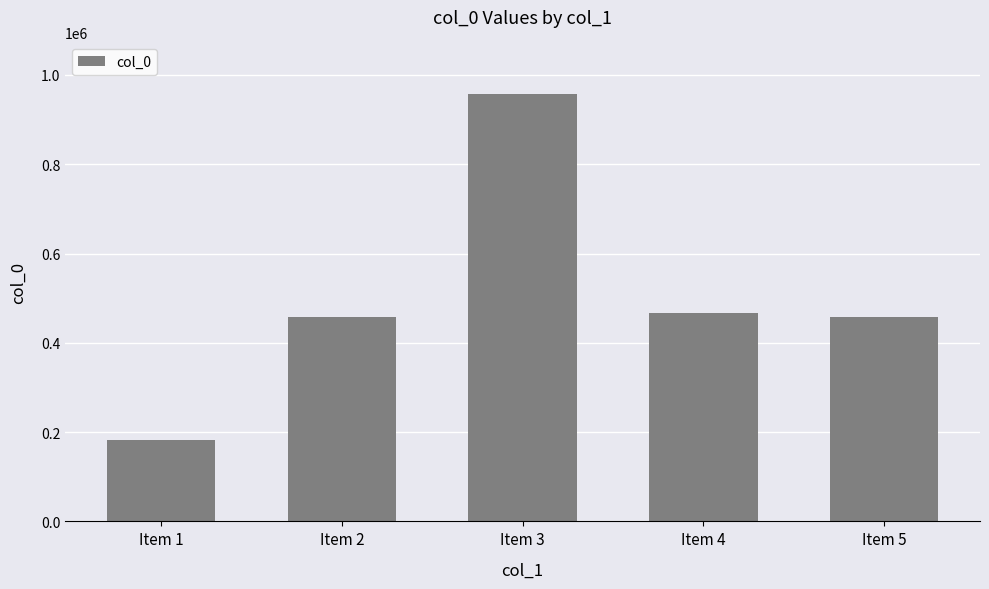

The value at Item 3 is 646175. True or false?

False